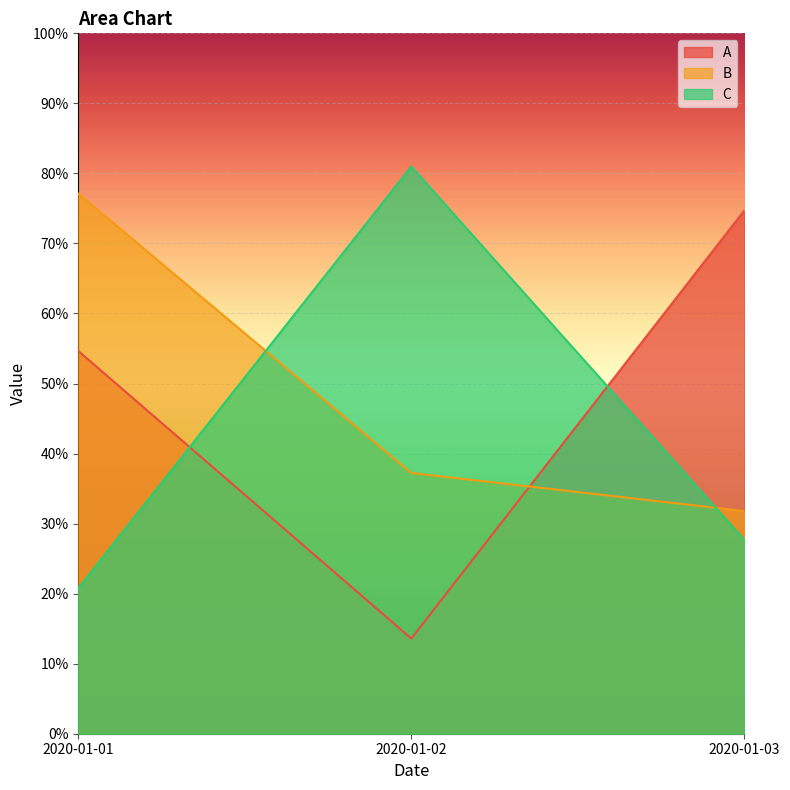

List the labels in order of C value, smallest first.

2020-01-01, 2020-01-03, 2020-01-02